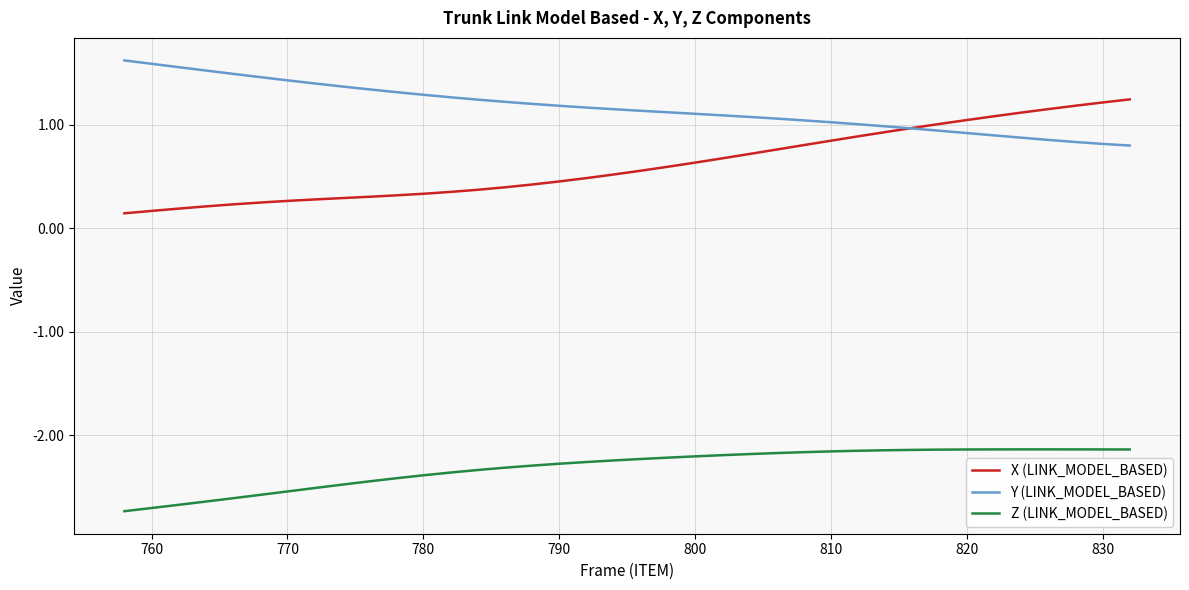

Count the number of data series in this chart.

3